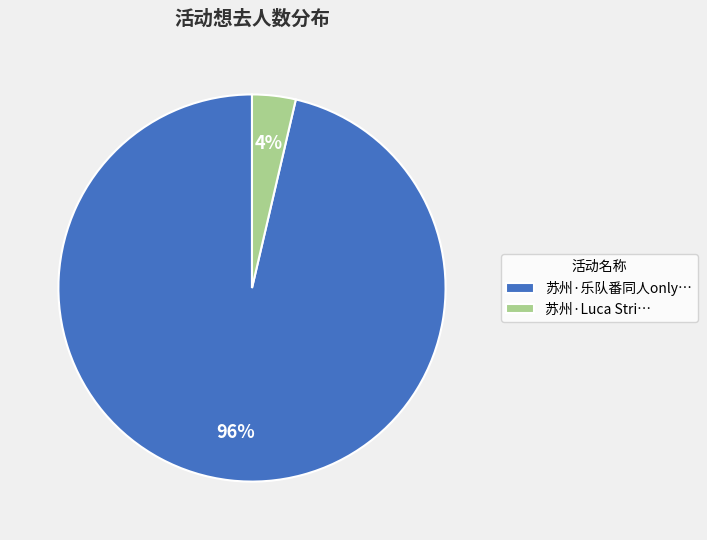

Is the sum of 苏州·Luca Stri… and 苏州·乐队番同人only… greater than half?

Yes